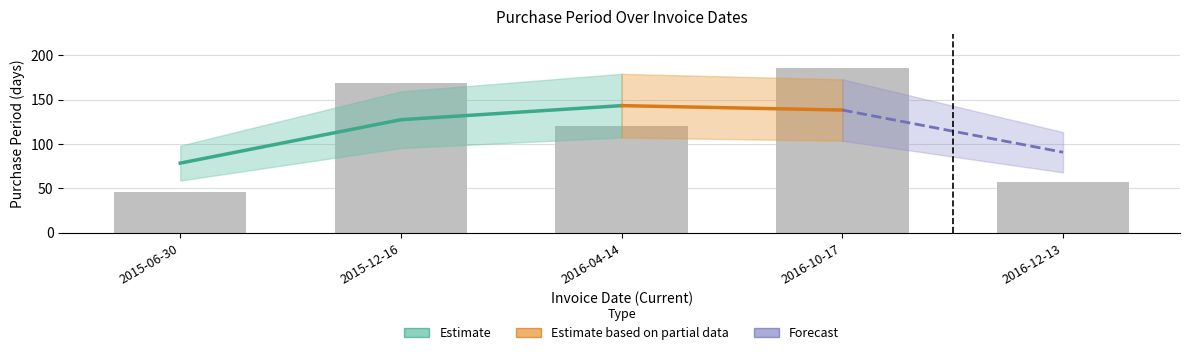

At which label does the data first exceed 120?

2015-12-16